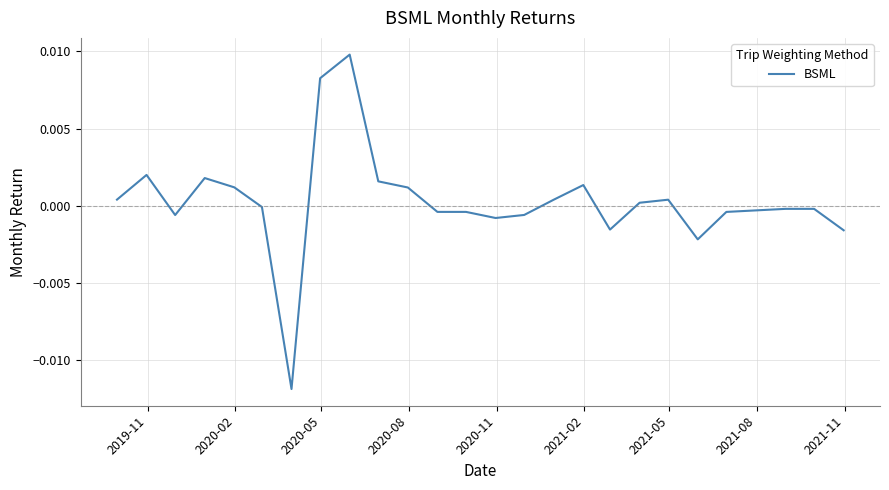

True or false: there are more than 2 points higher than both neighbors.

True